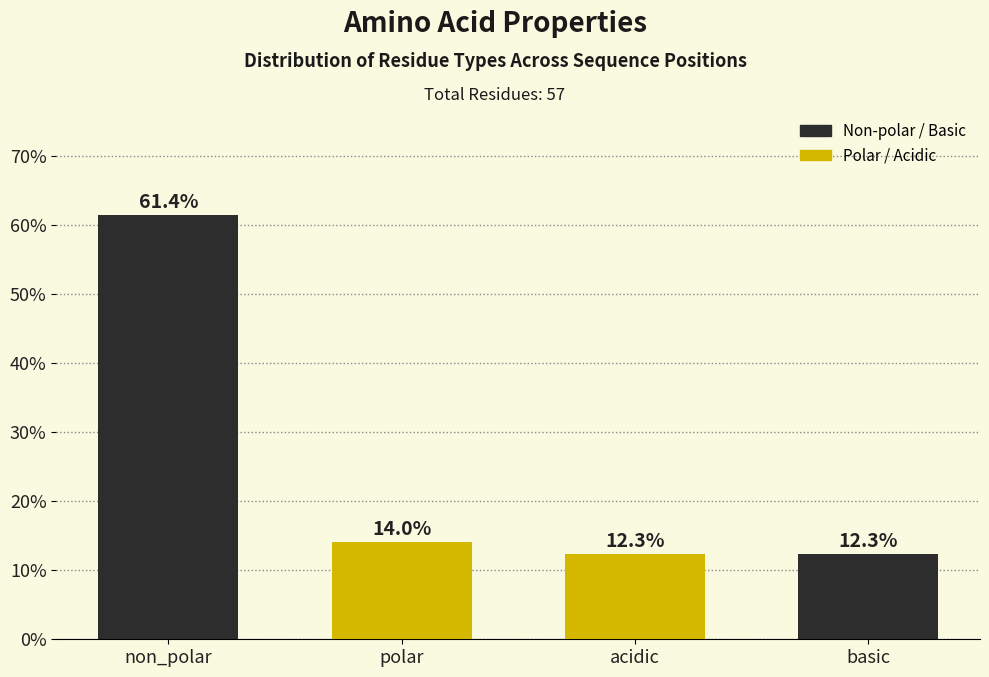

Reading left to right, transcribe all the data shown in this chart.

non_polar=61.4	polar=14.0	acidic=12.3	basic=12.3